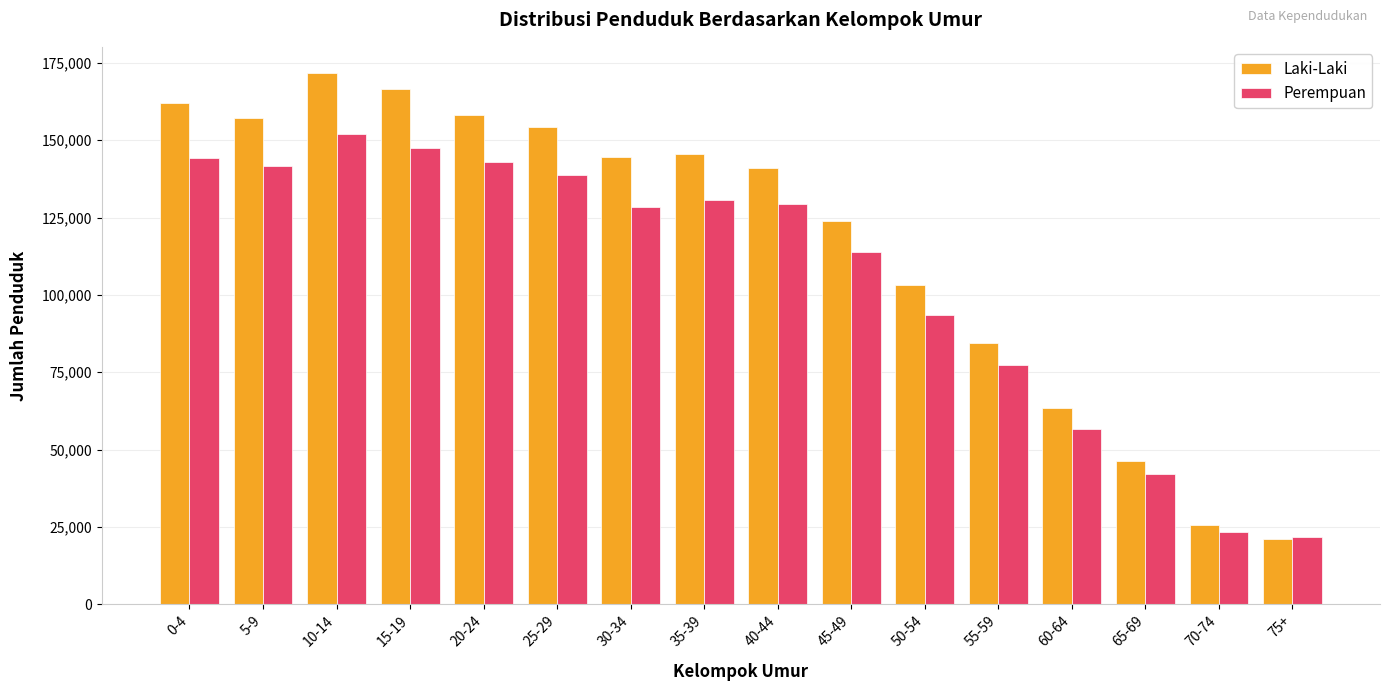

What is the sum of all Laki-Laki values?

1869009